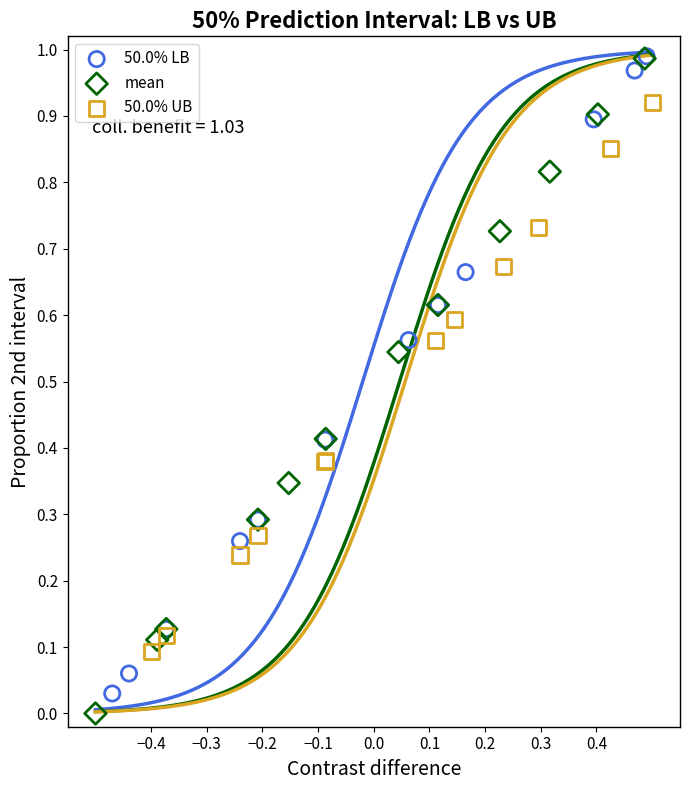

Which series has the widest spread of Y values?

mean